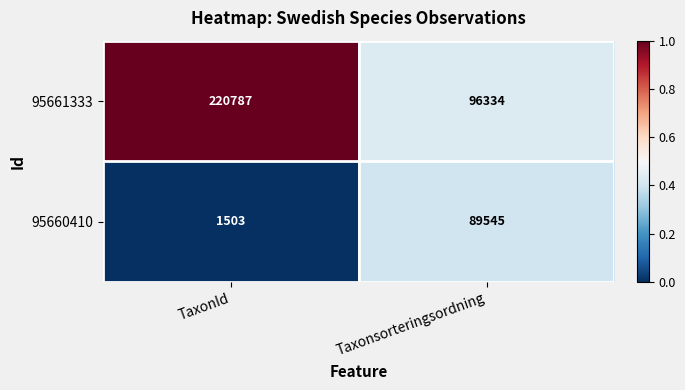

What is the sum of all 95661333 values?

317121